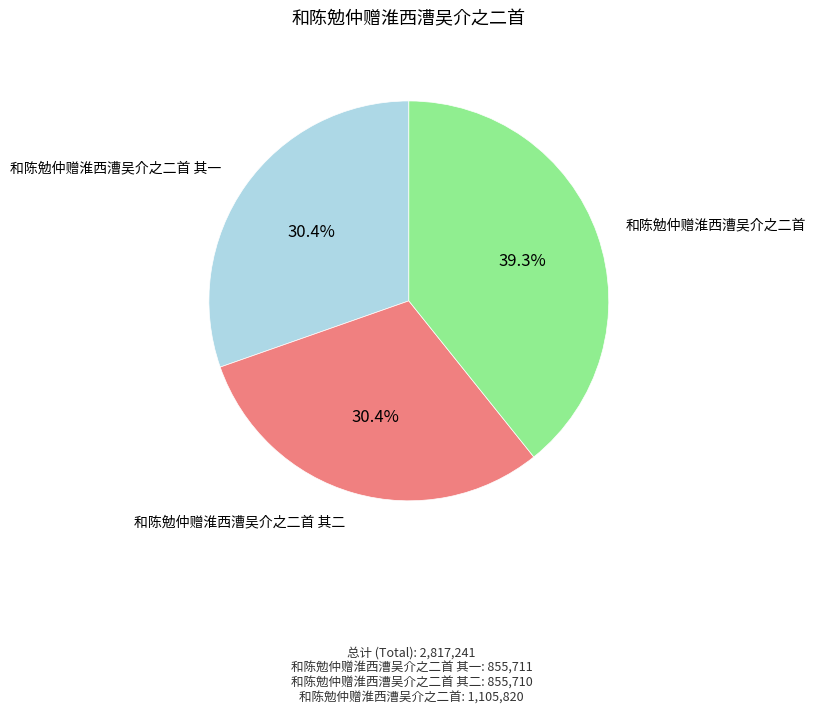

What percentage do 和陈勉仲赠淮西漕吴介之二首 and 和陈勉仲赠淮西漕吴介之二首 其一 together represent?

69.6%